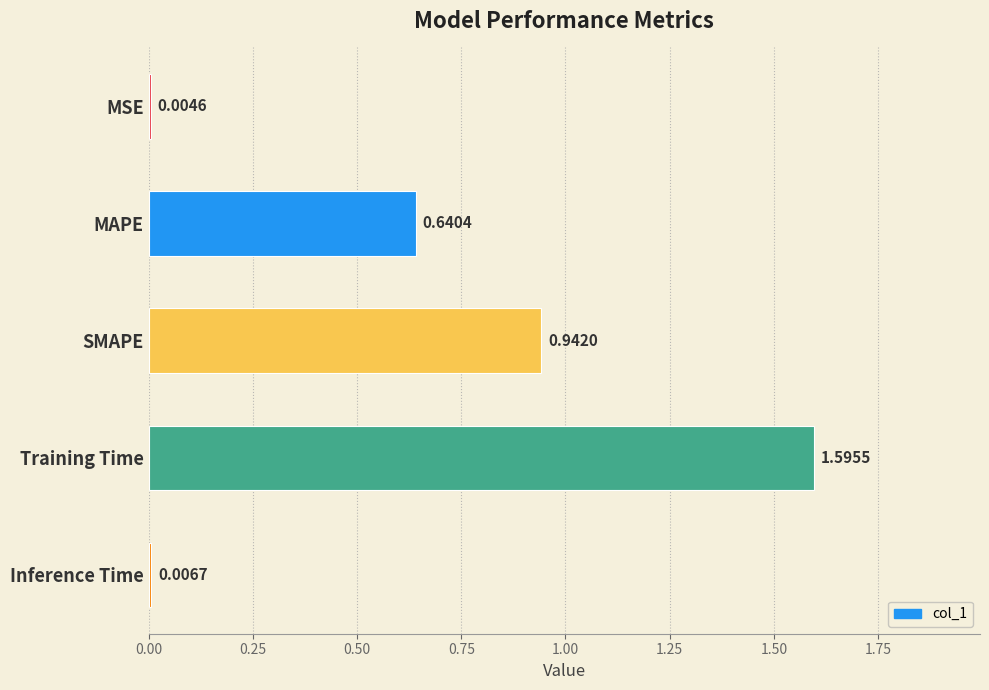

Does the chart contain stacked bars?

No